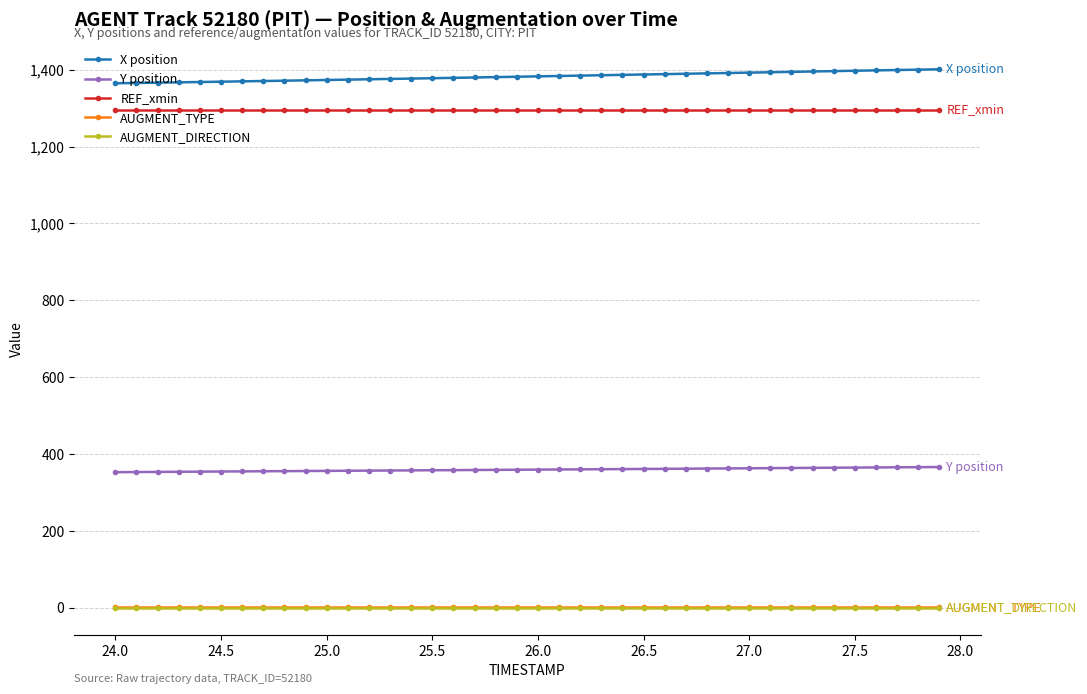

Which series has the largest total across all categories?

X position